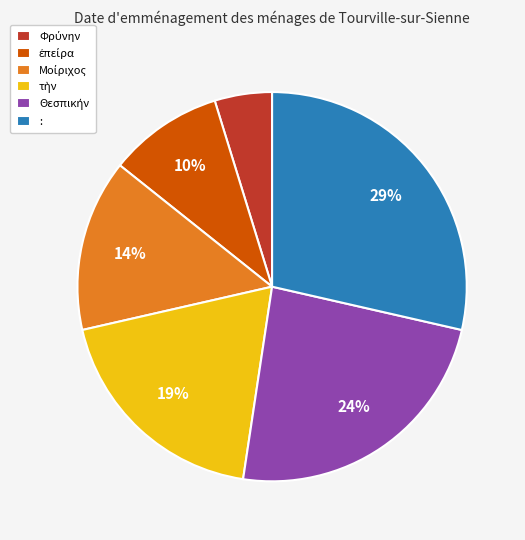

To the nearest percent, what portion does : represent?

29%